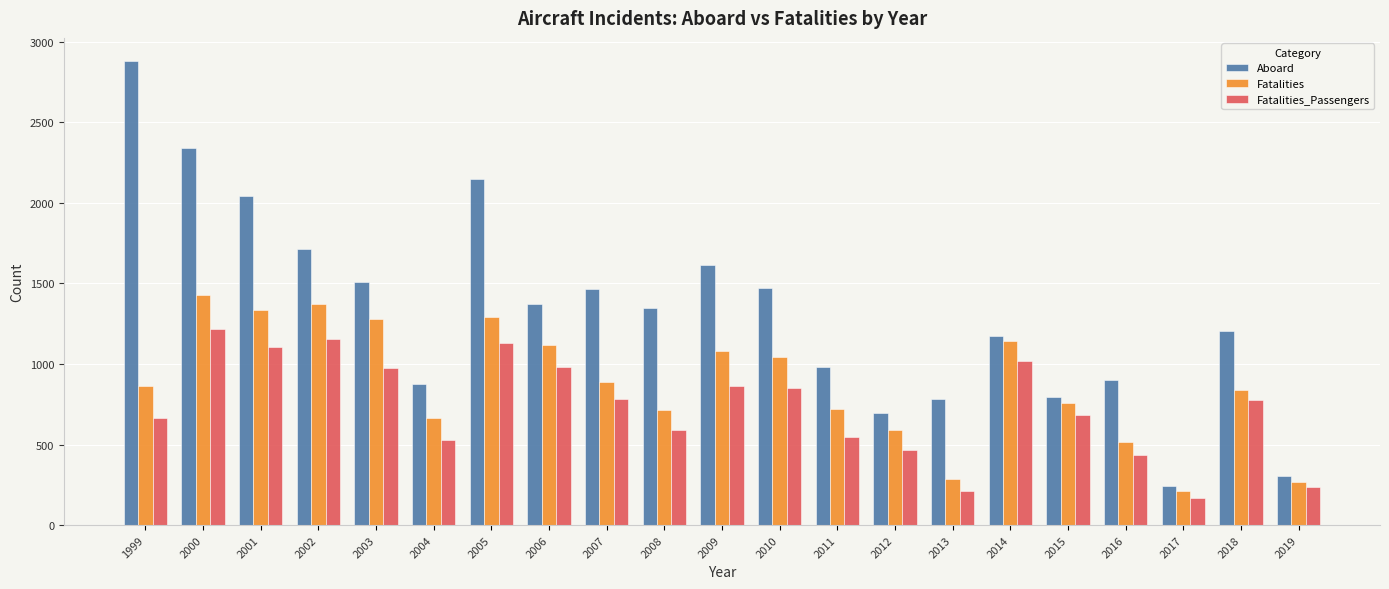

What is the difference between the maximum and second lowest values in the Aboard series?

2575